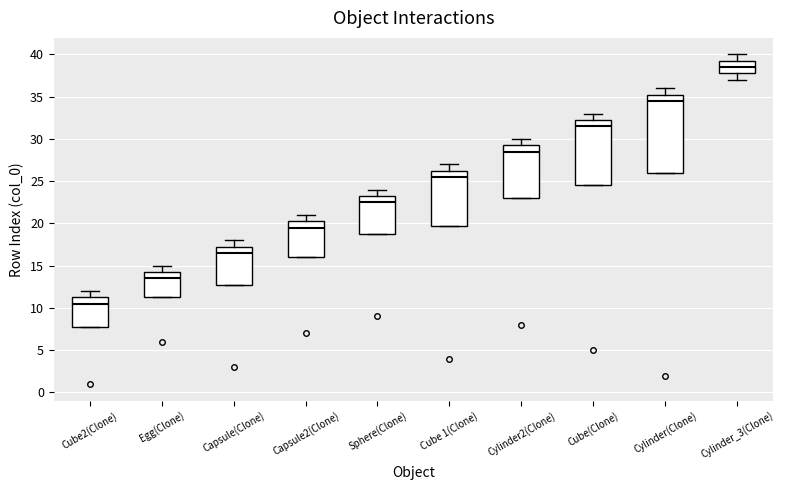

Reading left to right, read every box against the y-axis: the position of its median line, the range the box covers, and the ends of its whiskers. The values are not printed on the chart, so give them approximately, as read against the axis.

Cube2(Clone): median 10.5, box 8.0 to 11.5, whiskers 8.0 to 12.0
Egg(Clone): median 13.5, box 11.5 to 14.5, whiskers 11.5 to 15.0
Capsule(Clone): median 16.5, box 13.0 to 17.5, whiskers 13.0 to 18.0
Capsule2(Clone): median 19.5, box 16.0 to 20.5, whiskers 16.0 to 21.0
Sphere(Clone): median 22.5, box 19.0 to 23.5, whiskers 19.0 to 24.0
Cube 1(Clone): median 25.5, box 20.0 to 26.5, whiskers 20.0 to 27.0
Cylinder2(Clone): median 28.5, box 23.0 to 29.5, whiskers 23.0 to 30.0
Cube(Clone): median 31.5, box 24.5 to 32.5, whiskers 24.5 to 33.0
Cylinder(Clone): median 34.5, box 26.0 to 35.5, whiskers 26.0 to 36.0
Cylinder_3(Clone): median 38.5, box 38.0 to 39.5, whiskers 37.0 to 40.0